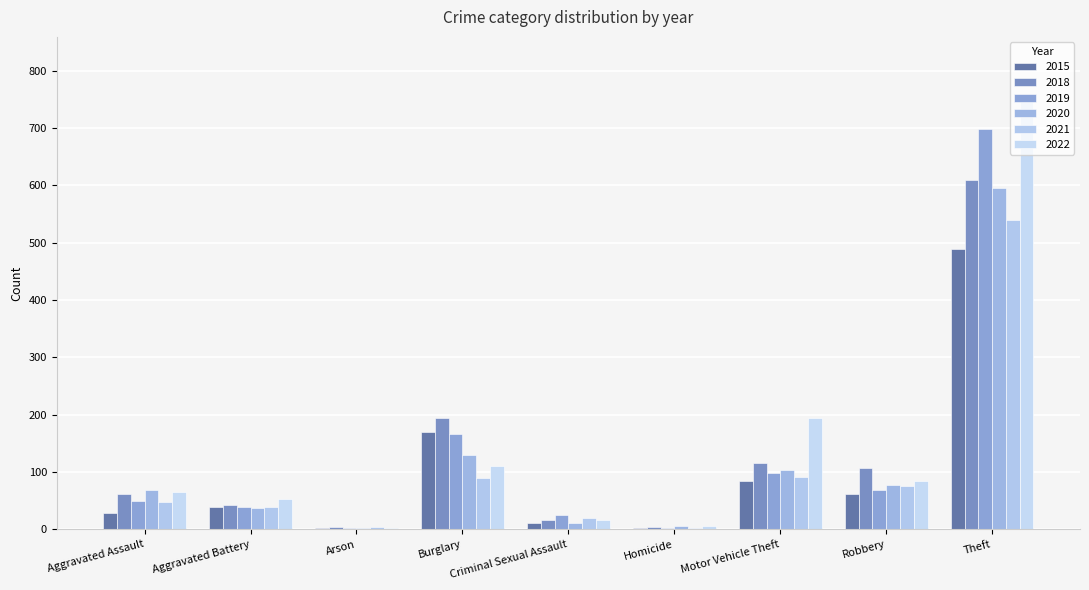

At which label does 2021 first exceed 47?

Burglary